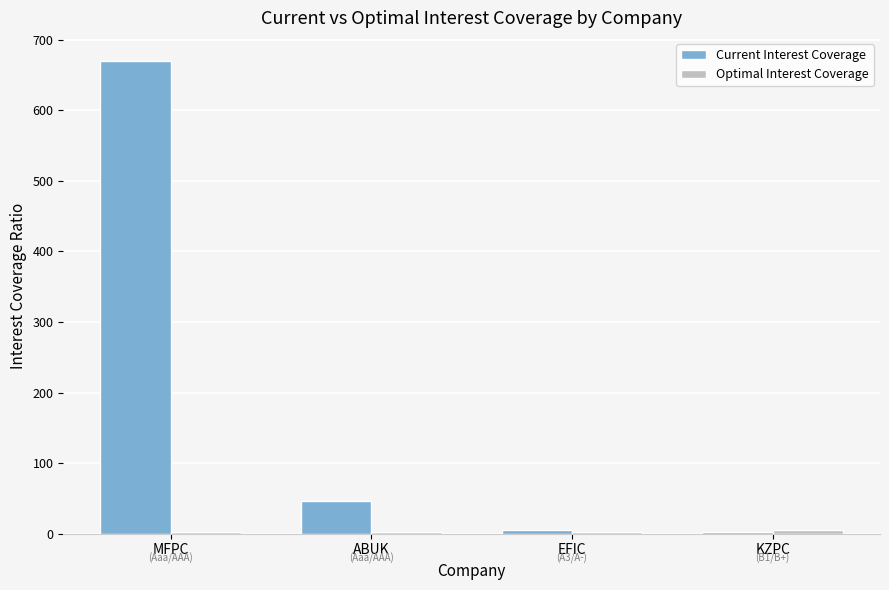

What is the difference between the maximum and minimum values in the Current Interest Coverage series?

666.4